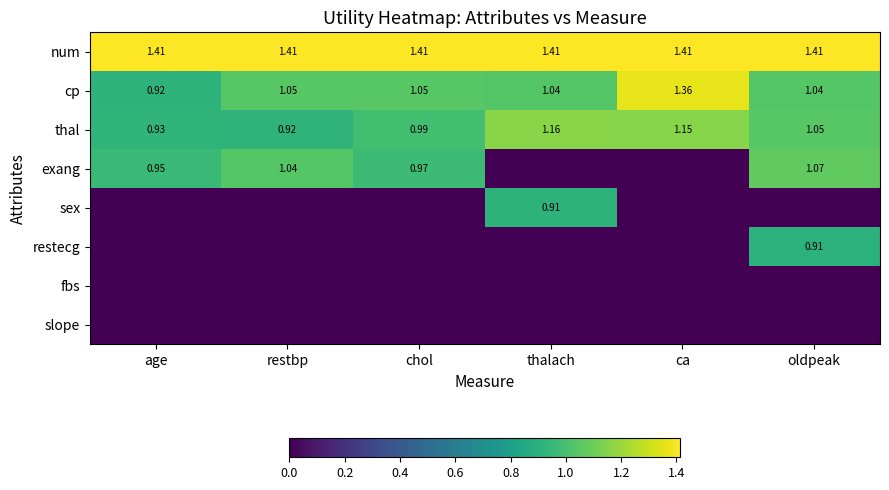

Where does the thal series first go above 1?

thalach